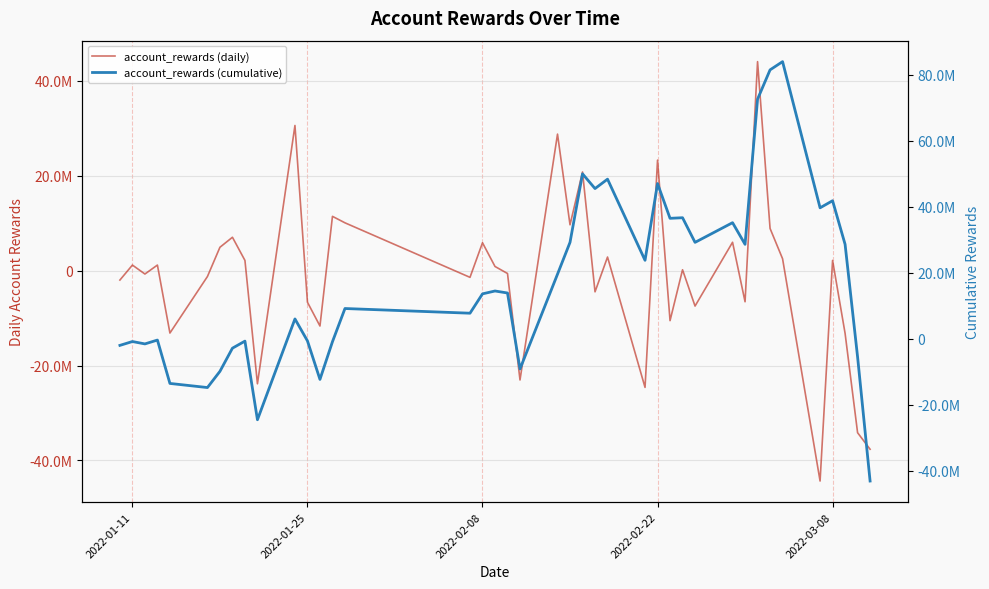

True or false: account_rewards (daily) and account_rewards (cumulative) intersect in this chart.

True